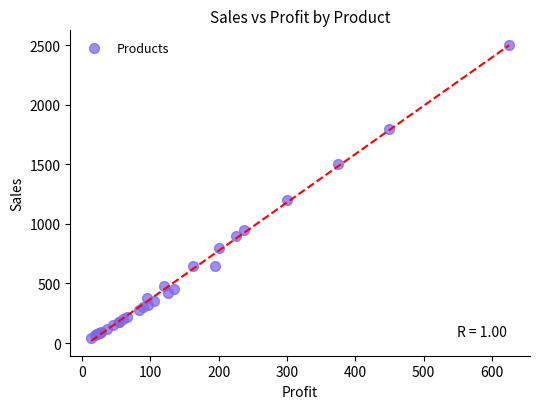

What Y value in the scatter plot is closest to 1272?

1200